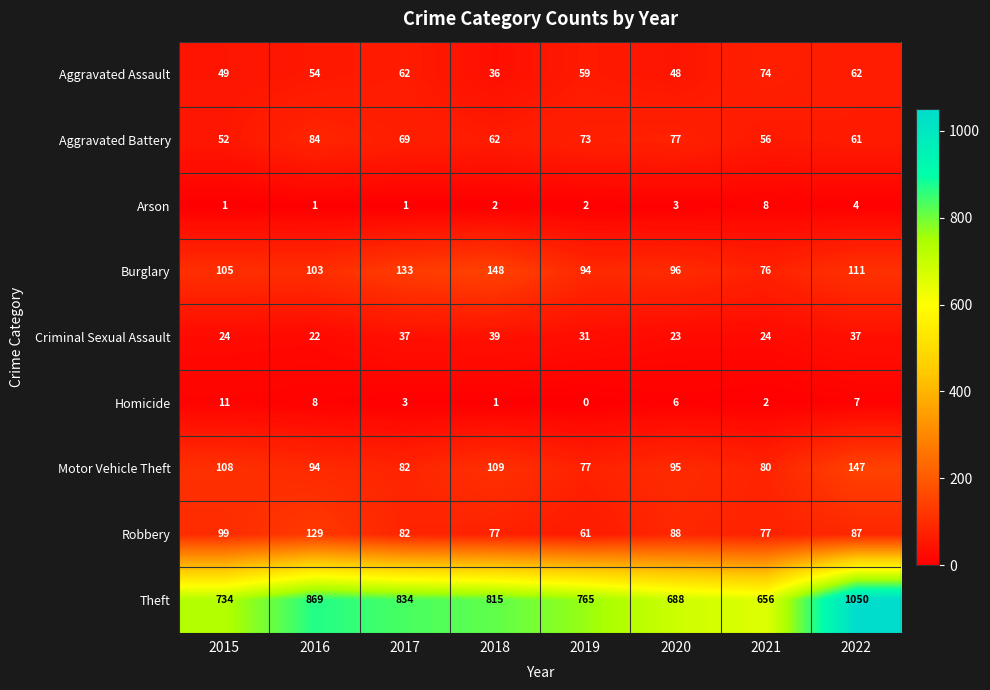

What is the total value across all series at 2018?

1289